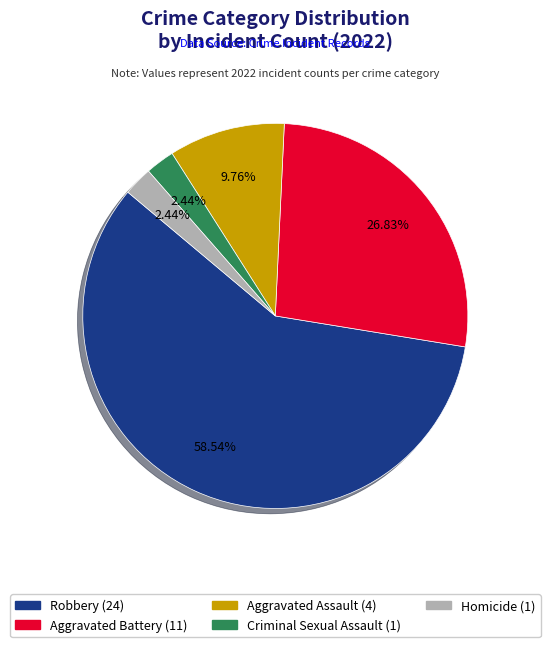

Which category has the biggest portion of the pie?

Robbery